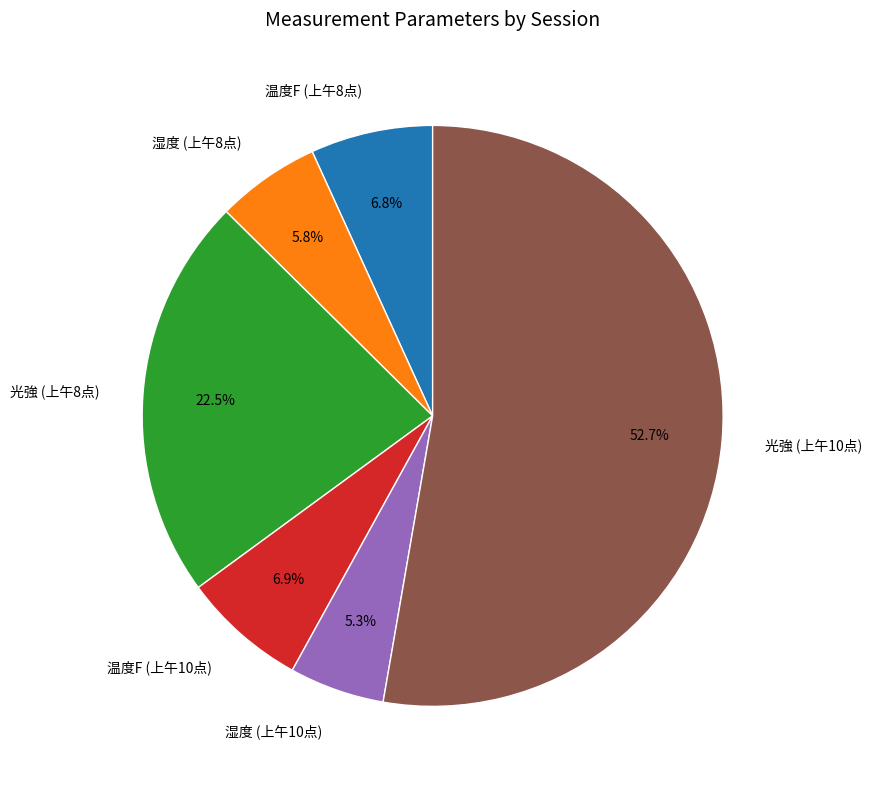

Is there a majority slice in this chart?

Yes